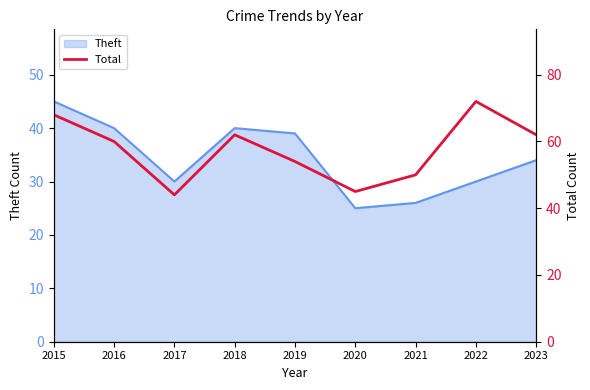

What is the average value?

57